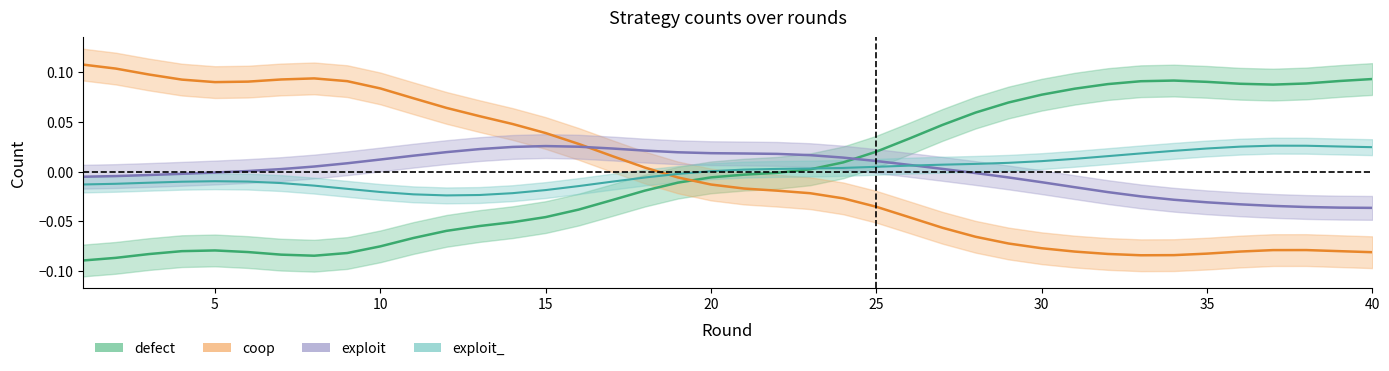

Which series has the widest spread of values?

coop